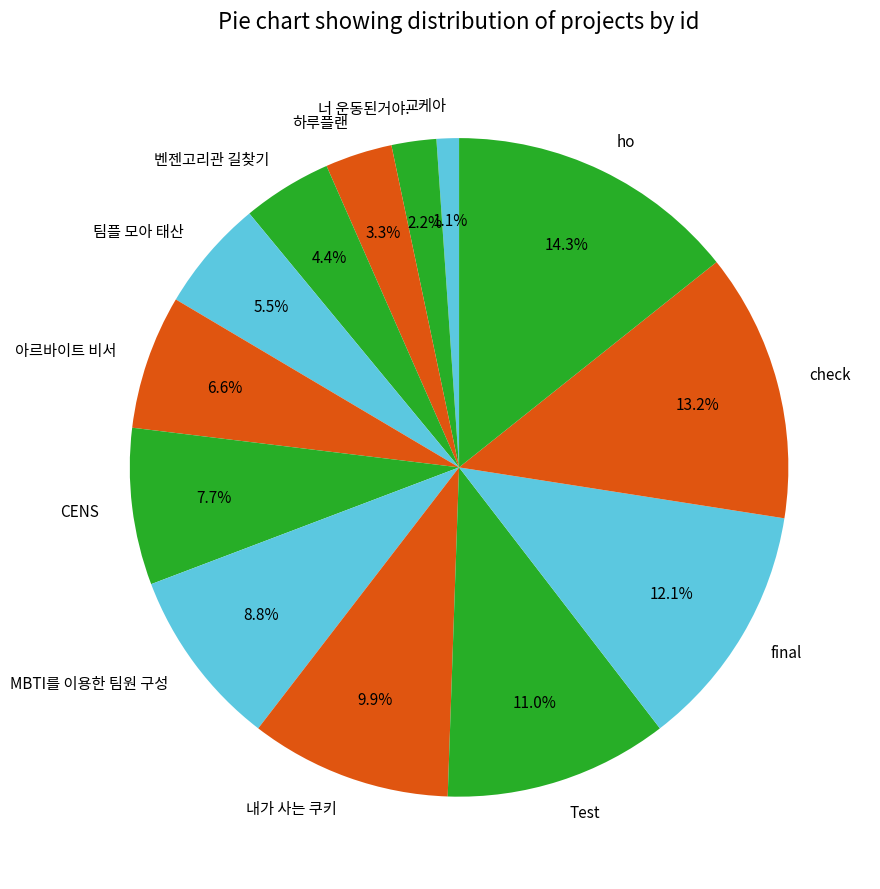

Is there a majority slice in this chart?

No